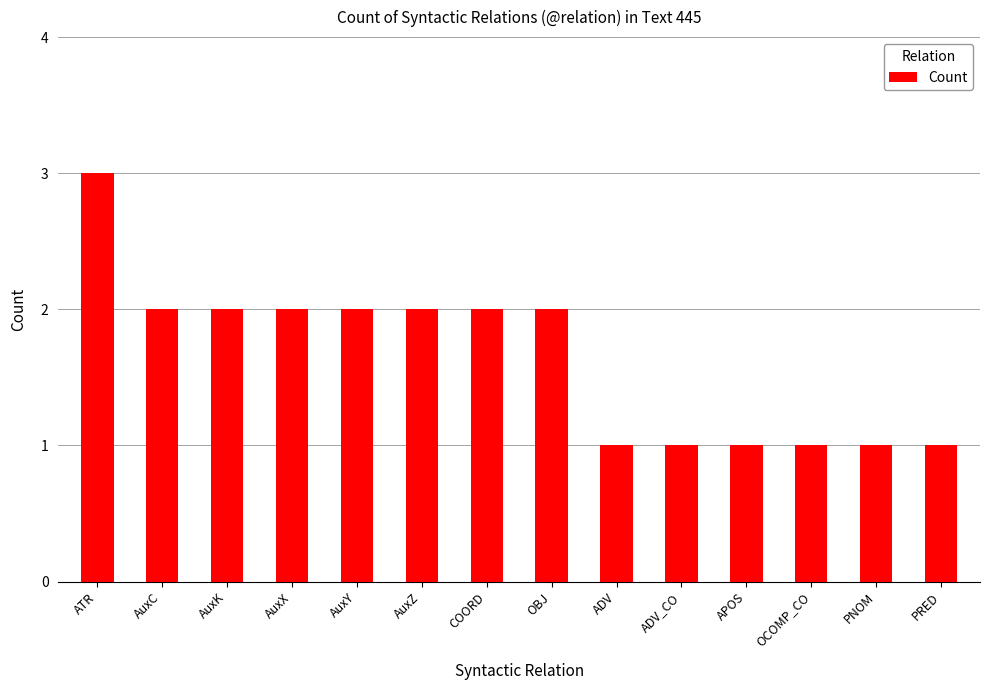

The value at APOS is 1. True or false?

True